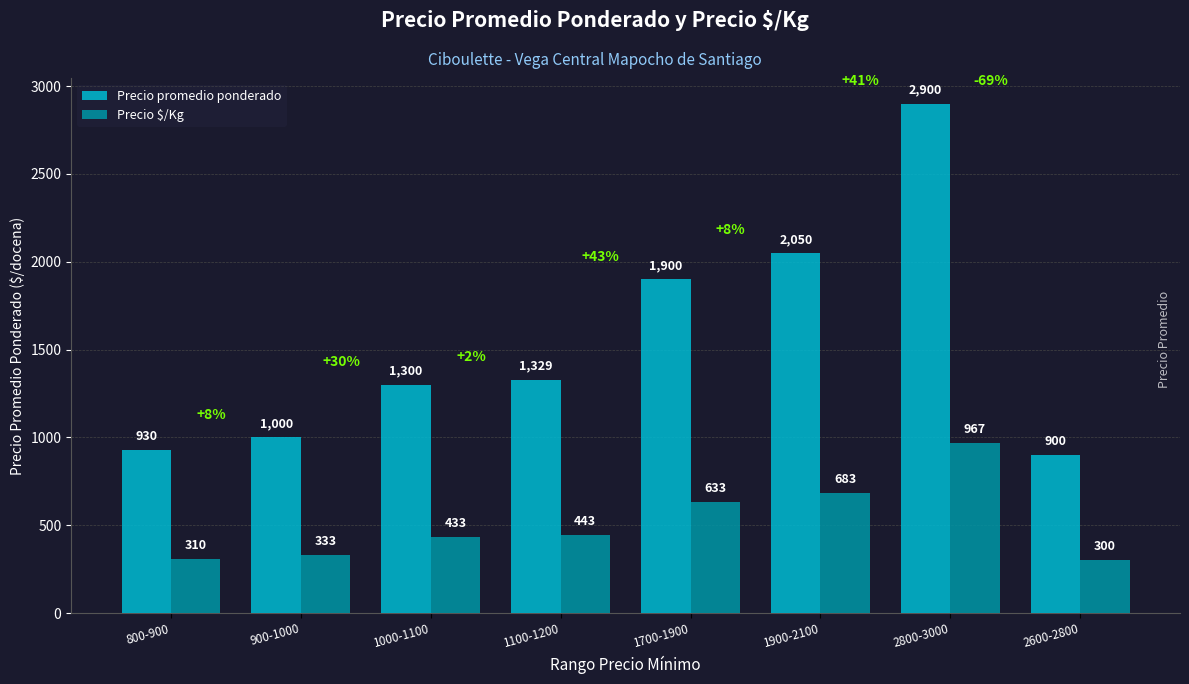

Rank the categories by Precio promedio ponderado value from highest to lowest.

2800-3000, 1900-2100, 1700-1900, 1100-1200, 1000-1100, 900-1000, 800-900, 2600-2800